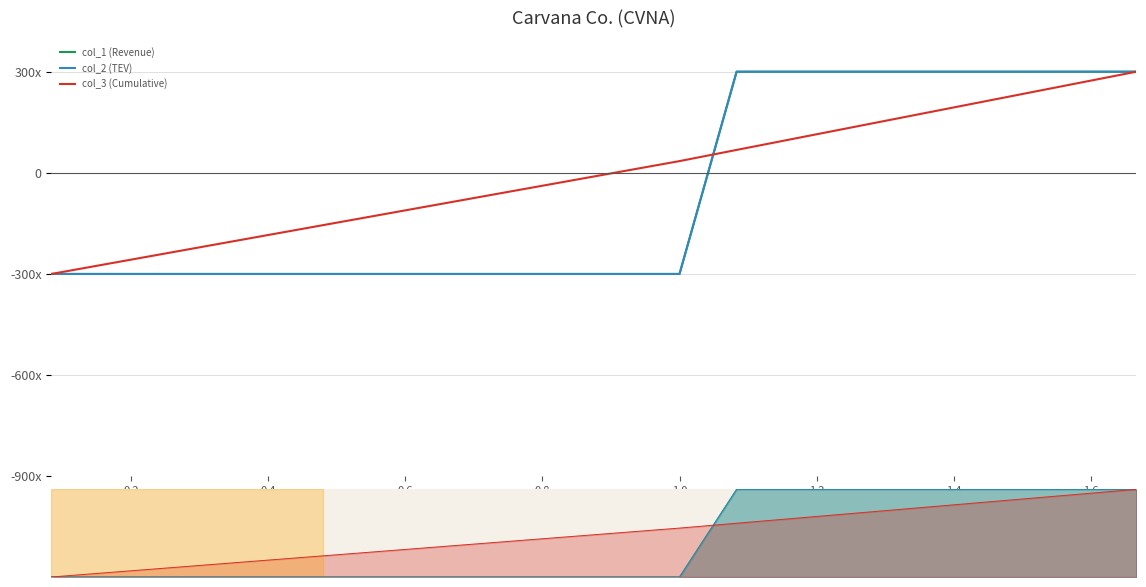

What is the spread (max minus min) of values at 0.2?

30.4